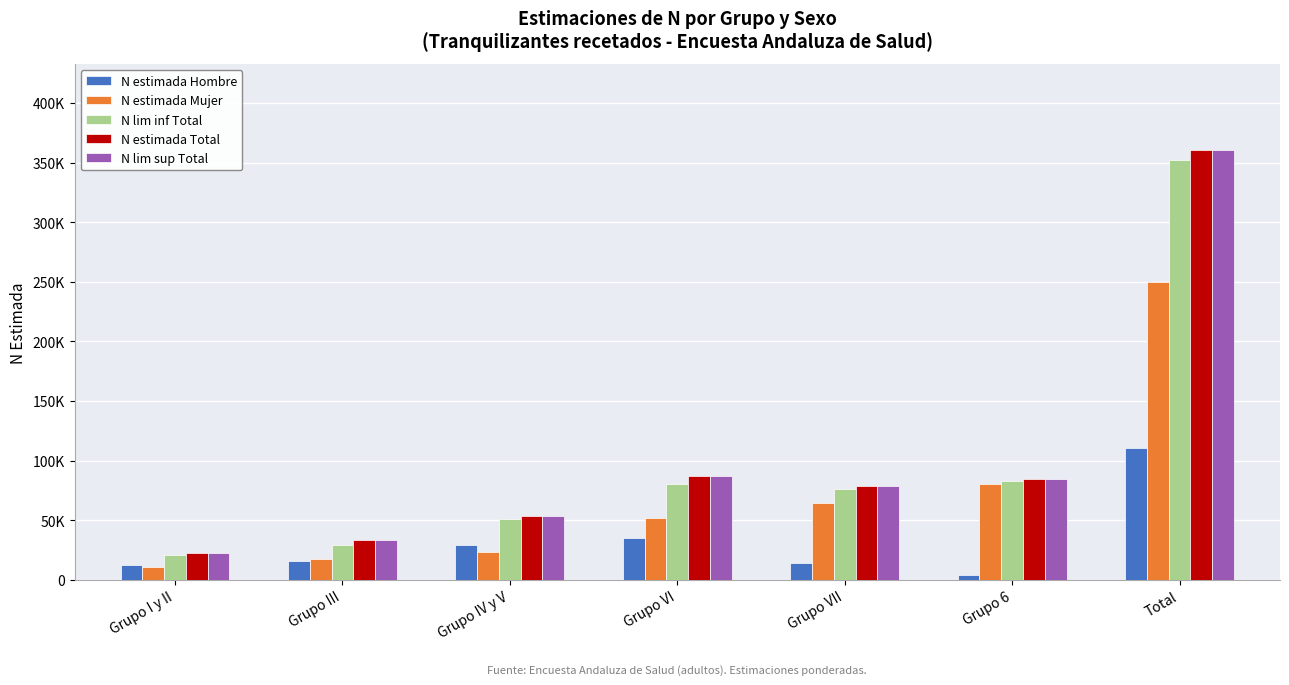

What is the difference between the second highest and minimum values in the N estimada Total series?

63998